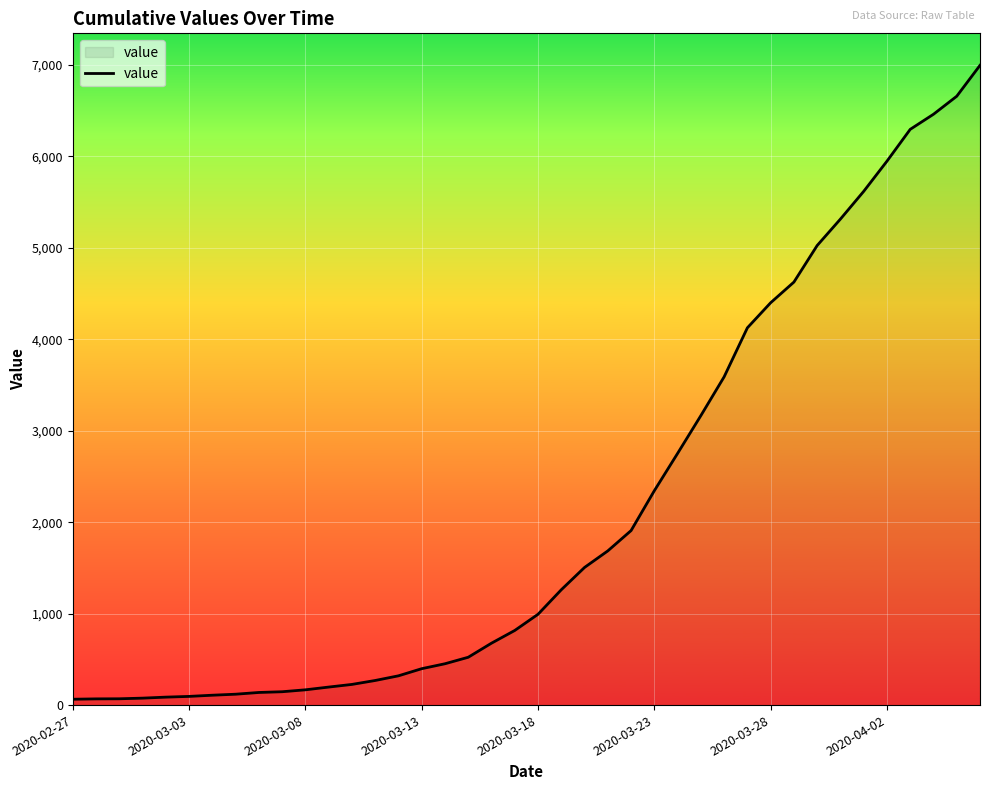

What is the maximum value shown in the chart?

6995